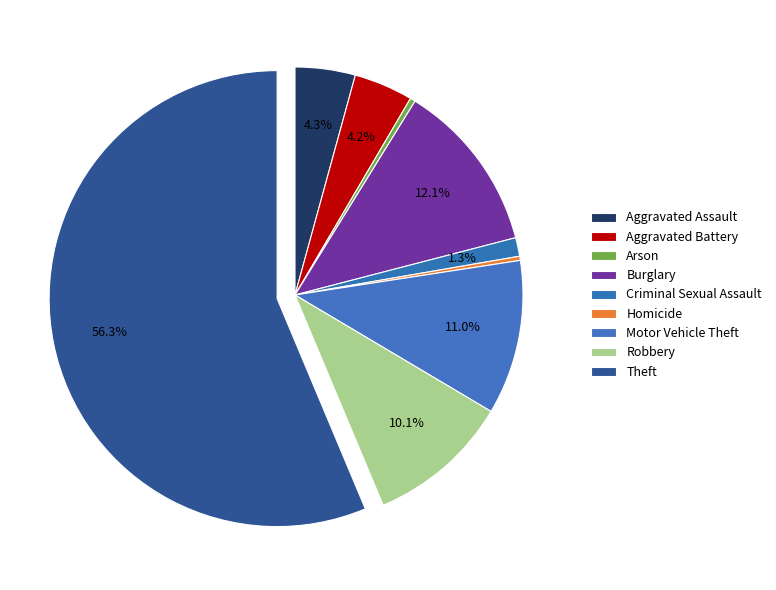

Does Aggravated Battery represent more than half of the total?

No